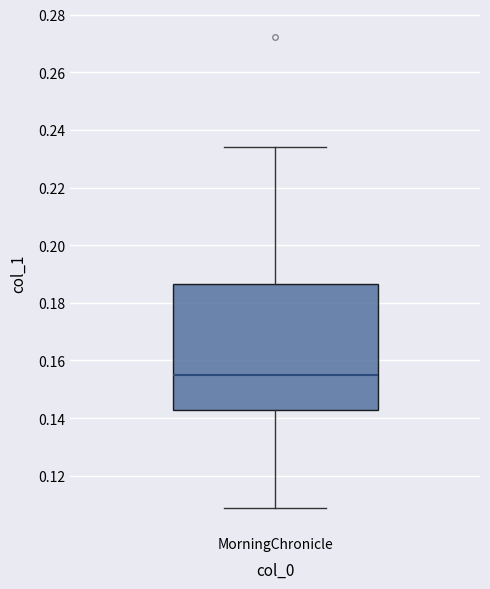

Where is the lower edge of the box for MorningChronicle on the y-axis? The values are not printed on the chart, so give them approximately, as read against the axis.

0.142